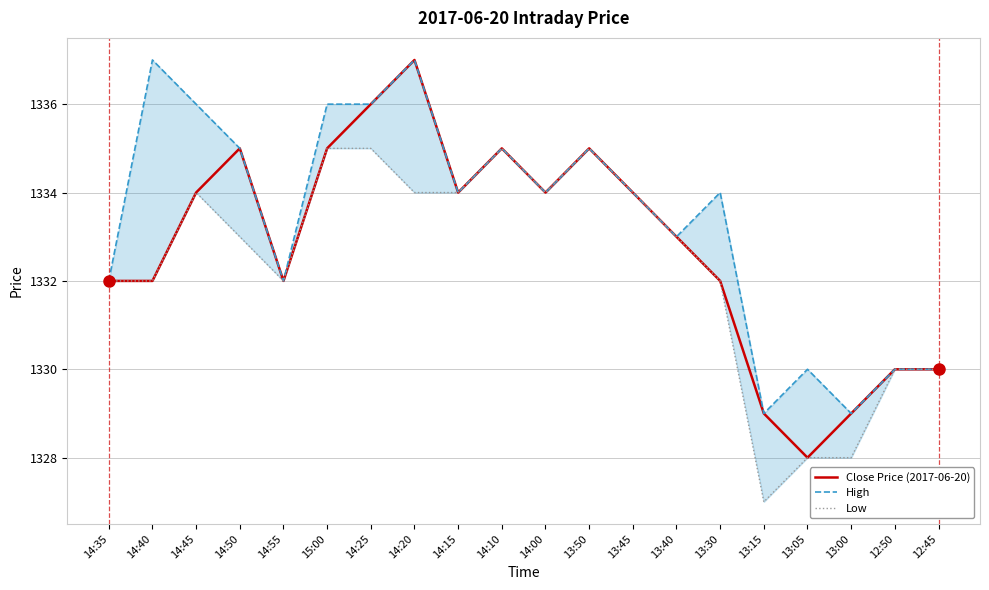

What position from the left is 14:25?

7